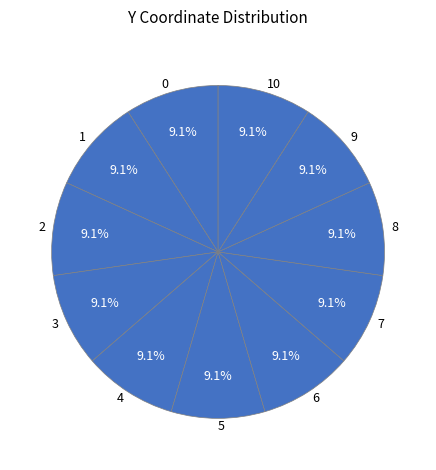

True or false: 1 accounts for 22% of the total.

False